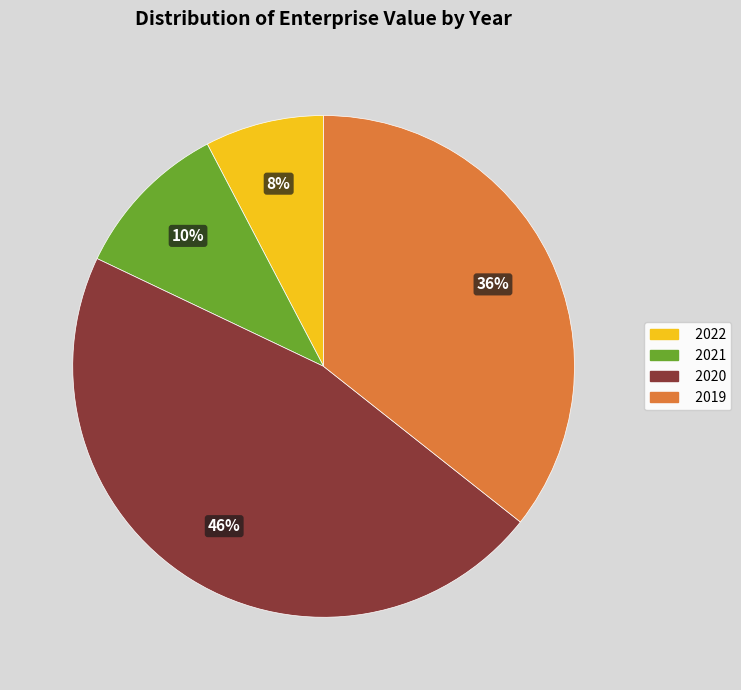

To the nearest percent, what is the average slice percentage?

25%